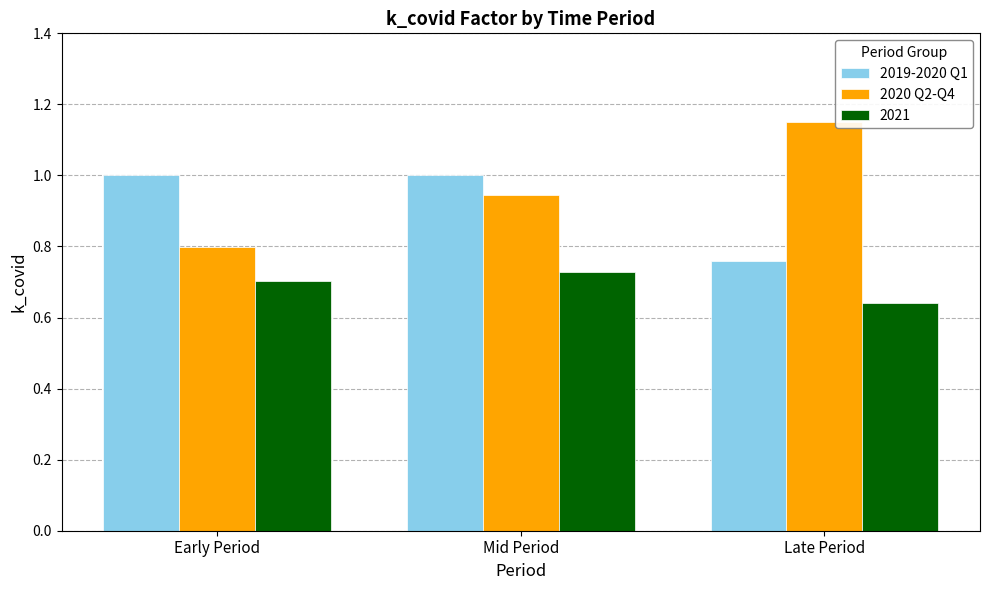

What are all the series names shown in the legend?

2019-2020 Q1, 2020 Q2-Q4, 2021